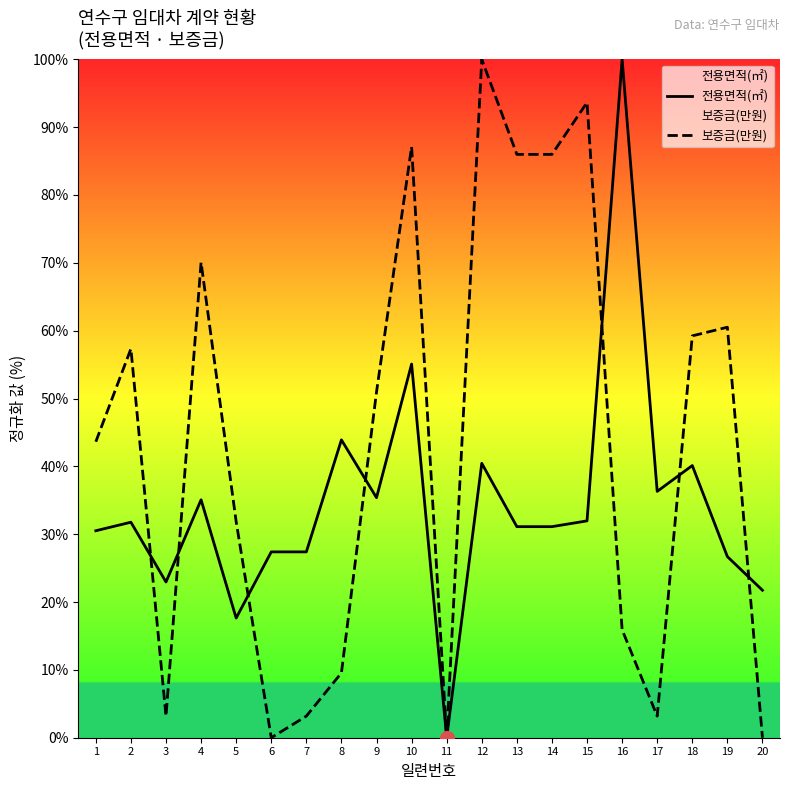

True or false: 보증금(만원) has more than 1 points higher than both neighbors.

True